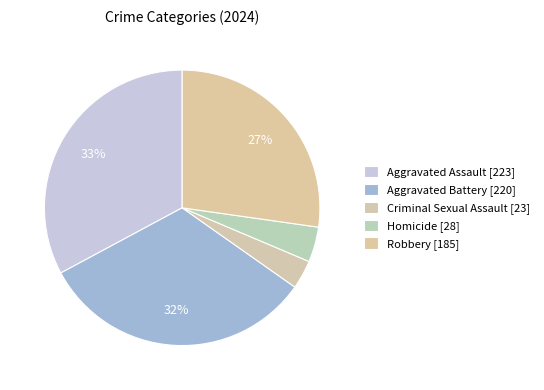

Is the sum of Criminal Sexual Assault and Aggravated Battery greater than half?

No